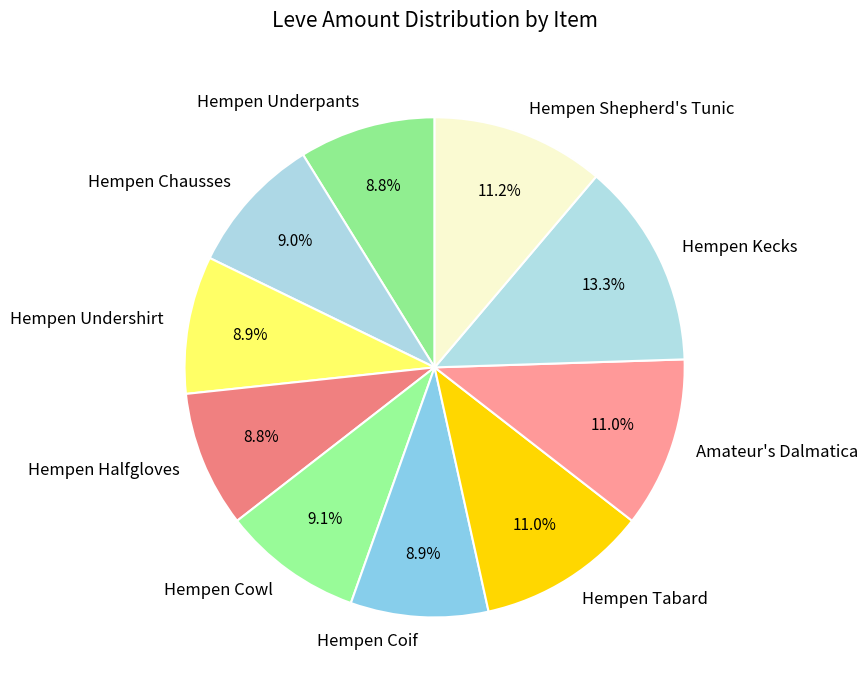

To the nearest percent, what percentage of the pie is Hempen Underpants?

9%